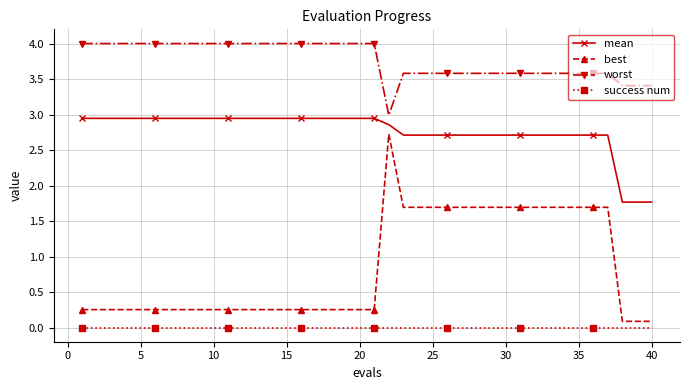

What is the average value of the mean series?

2.8